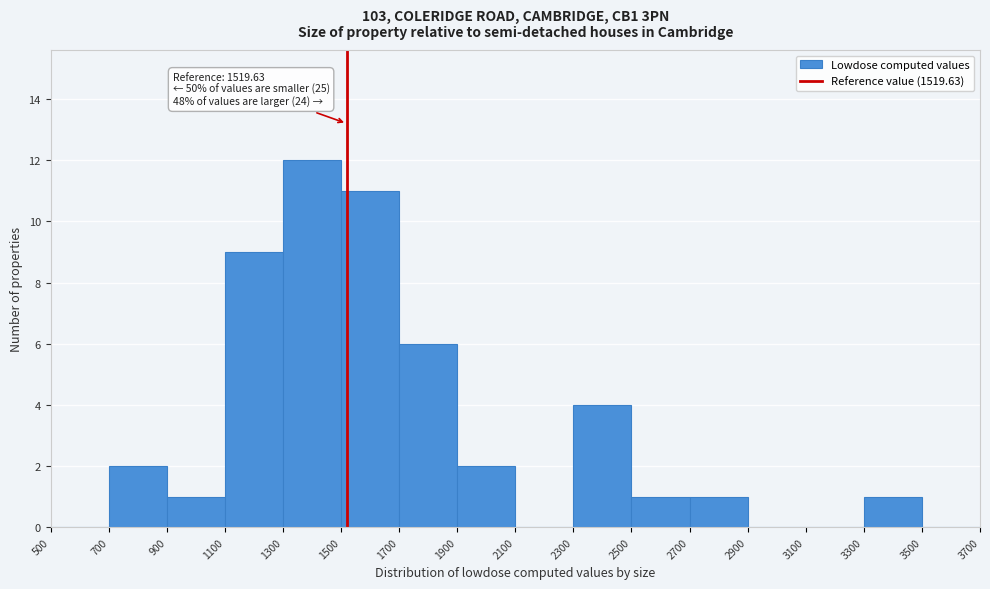

Which range on the x-axis has the tallest bar?

1300 to 1500